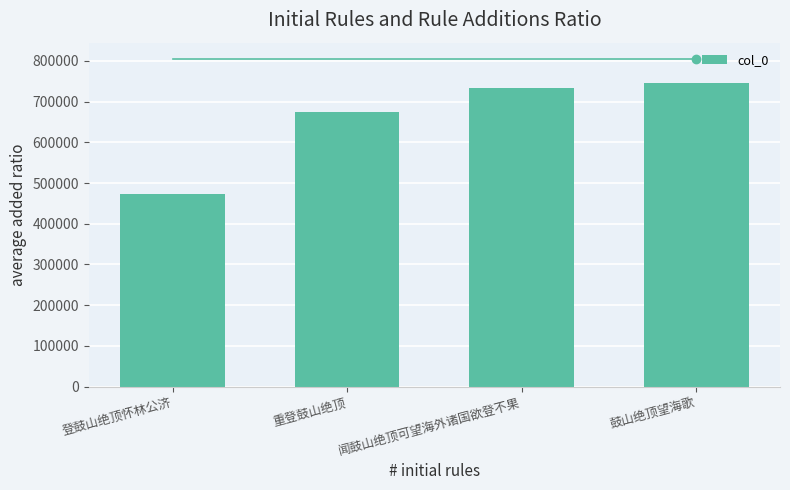

True or false: the data shows 734067 at 闻鼓山绝顶可望海外诸国欲登不果.

True